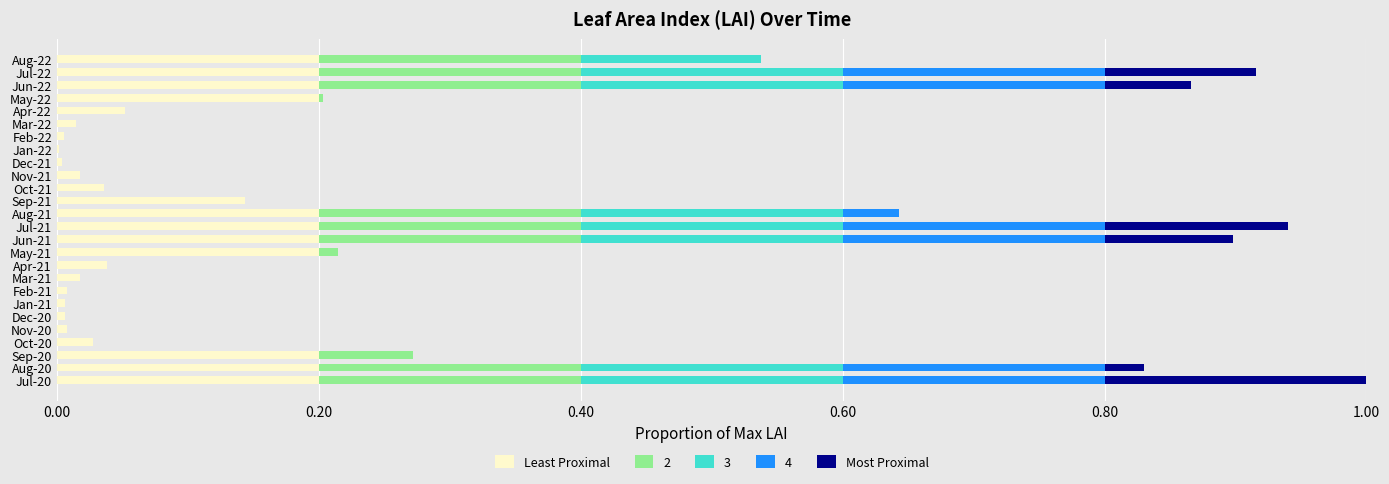

What are all the series names shown in the legend?

Least Proximal, 2, 3, 4, Most Proximal